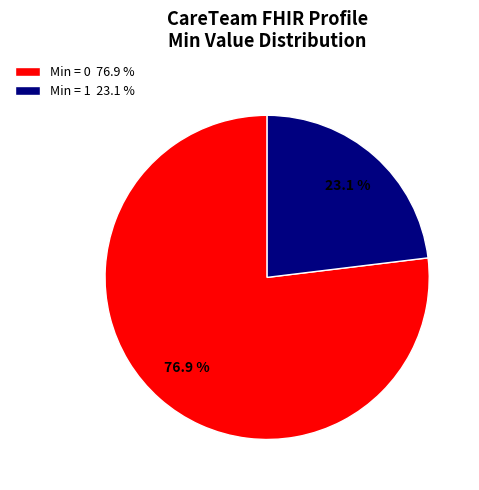

Between Min = 0 76.9 % and Min = 1 23.1 %, which is larger?

Min = 0 76.9 %